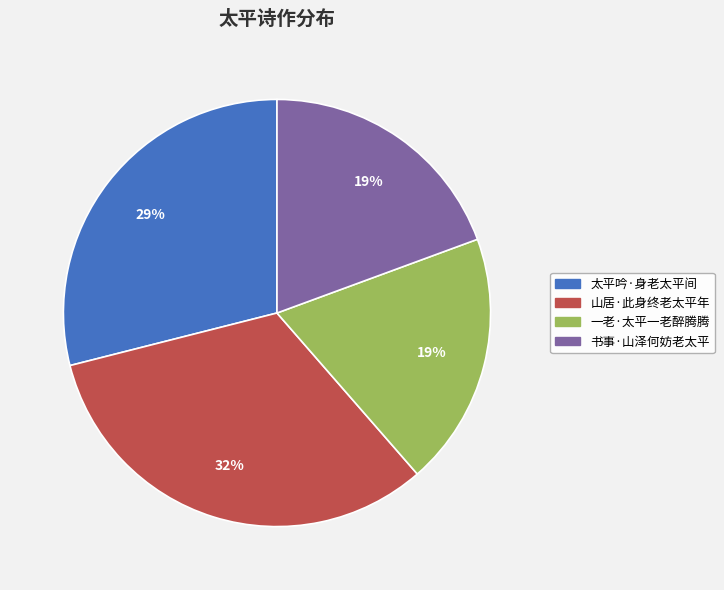

To the nearest percent, what portion does 山居·此身终老太平年 represent?

32%